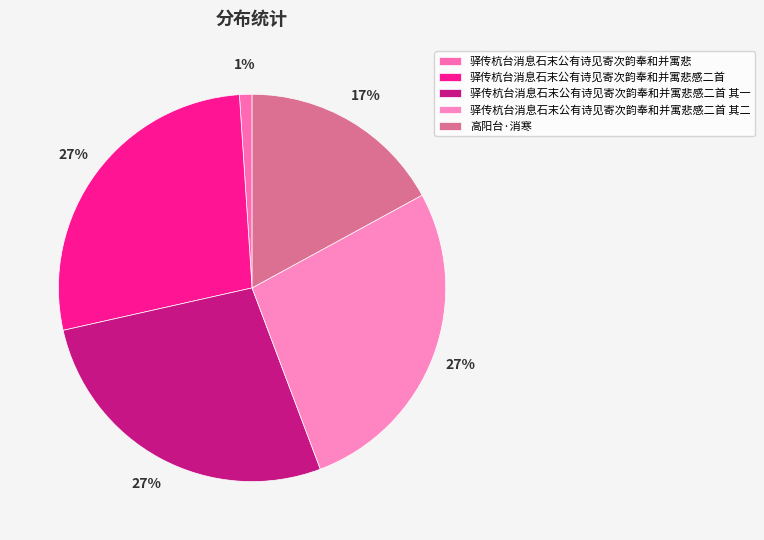

Is there a majority slice in this chart?

No